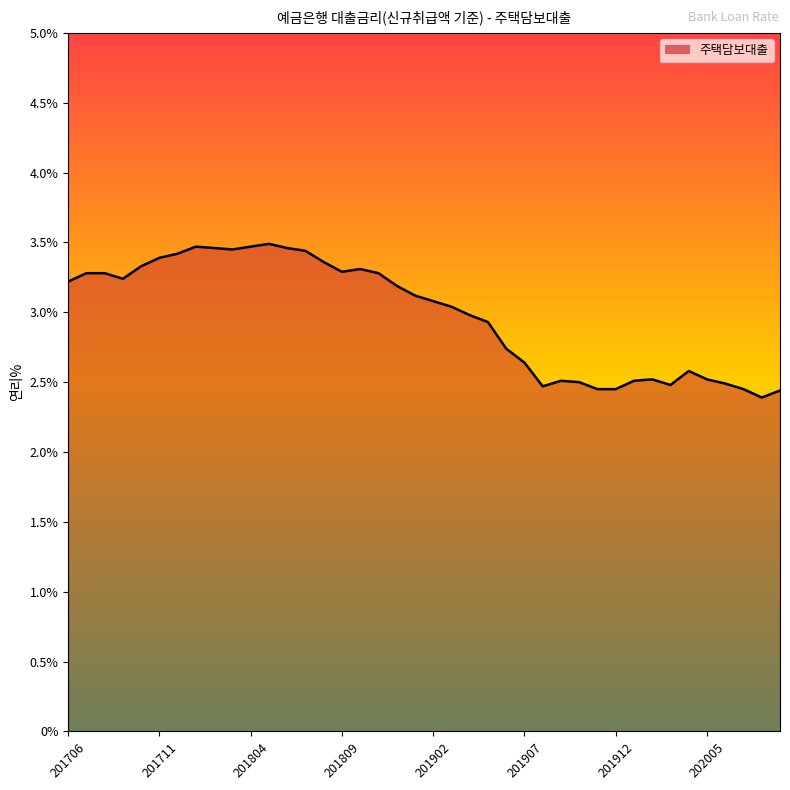

How many values exceed 3?

22